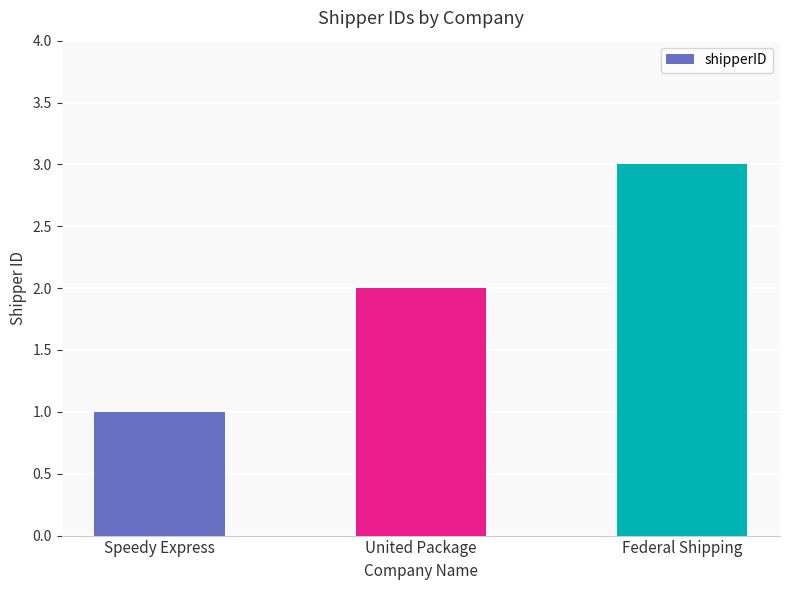

List the labels in order of value, largest first.

Federal Shipping, United Package, Speedy Express